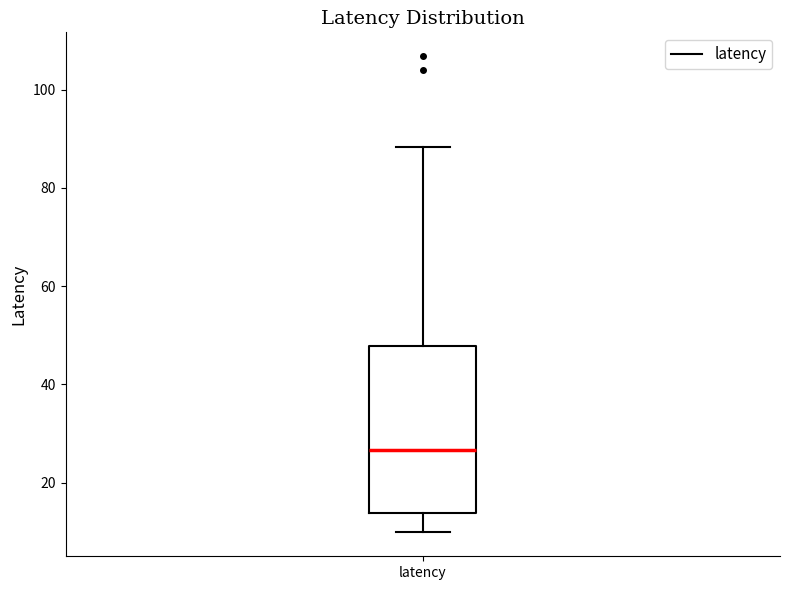

Transcribe this box plot: give where the median line is, the range the box spans, and where the two whiskers end, as read against the y-axis. The values are not printed on the chart, so give them approximately, as read against the axis.

median 26, box 14 to 48, whiskers 10 to 88